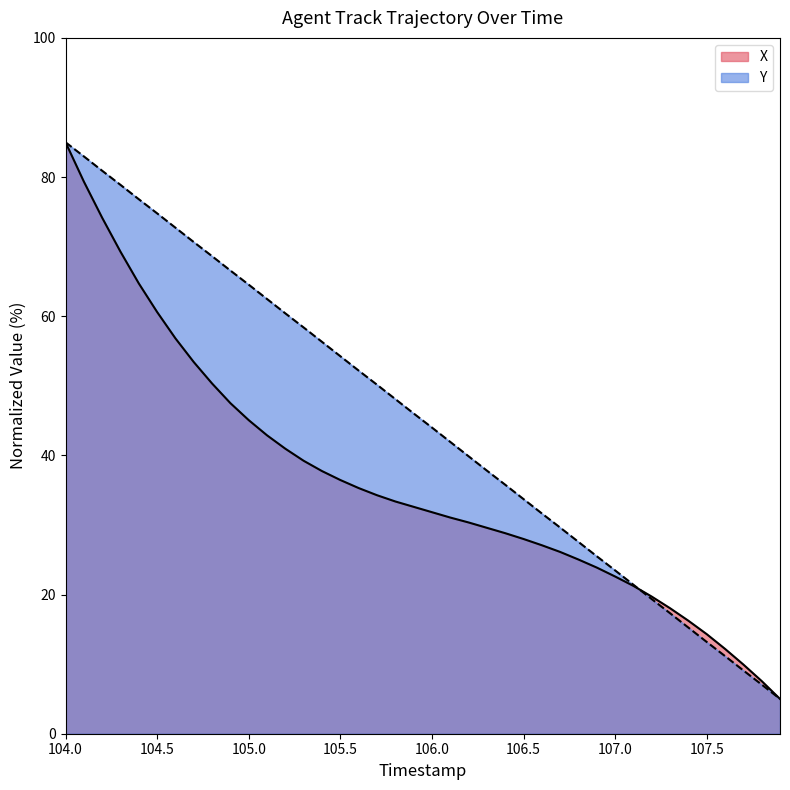

What is the minimum value for X?

5.0